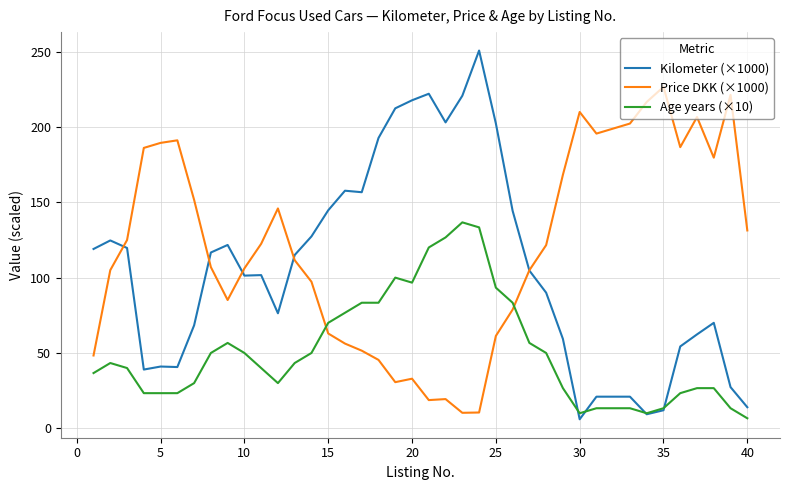

At how many categories does at least one series exceed 77?

40